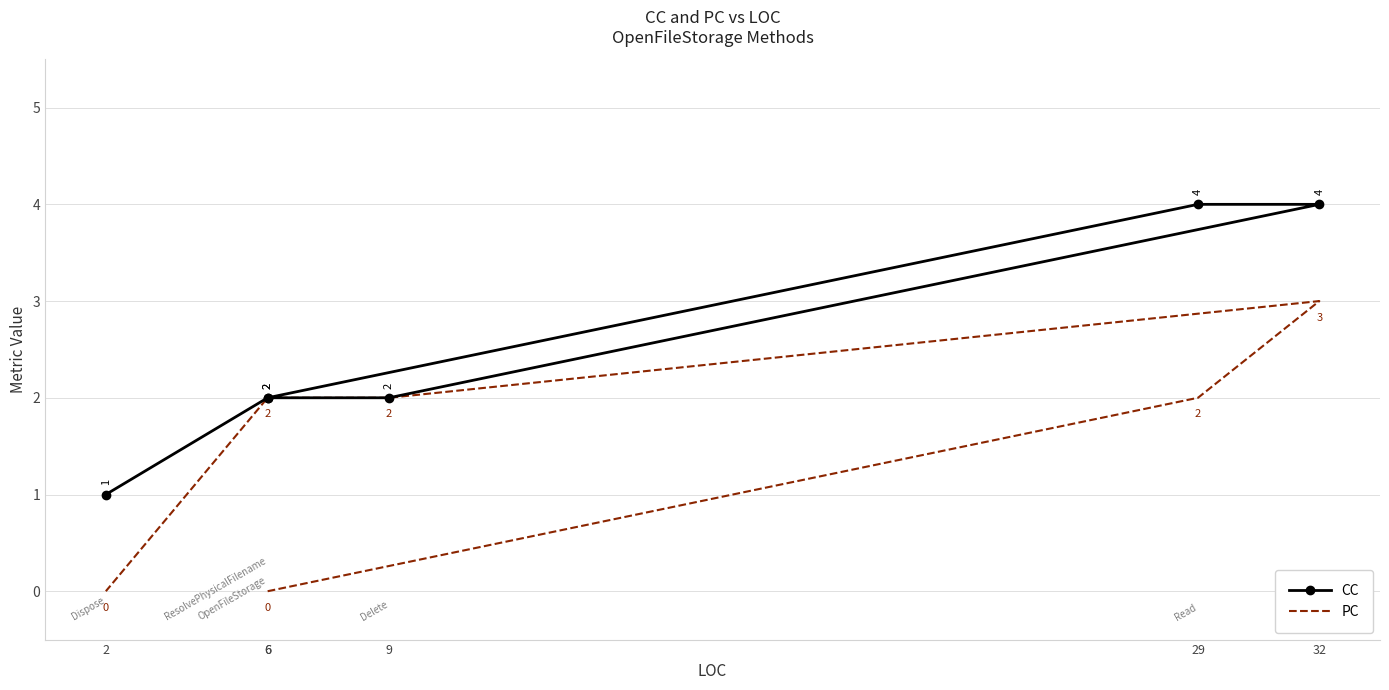

At which category does PC reach its first local peak?

32